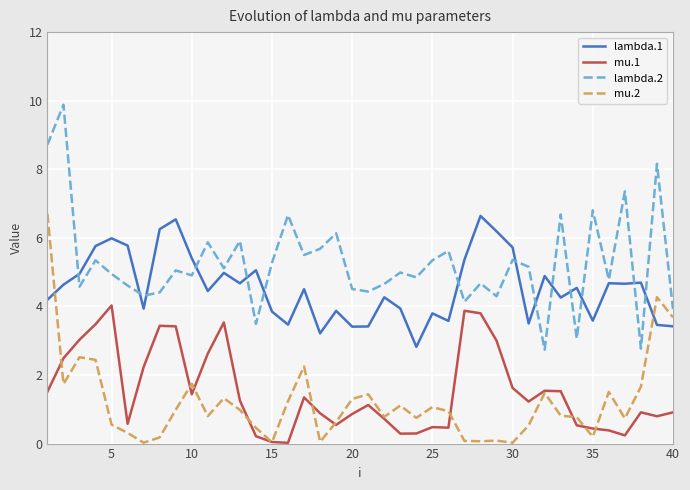

What is the greatest value displayed?

9.9